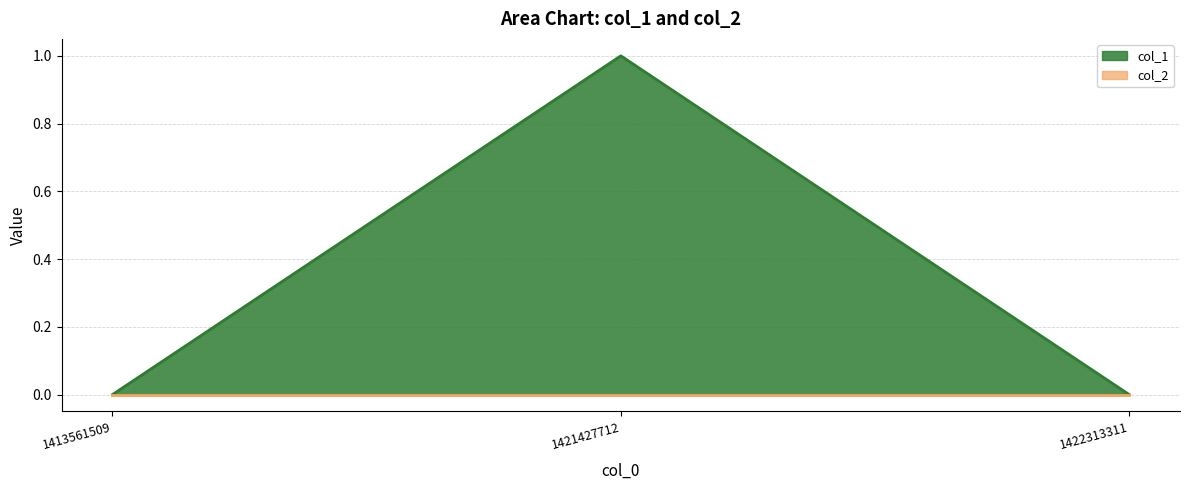

Reading right to left, what are all the values shown in this chart?

0	1	0